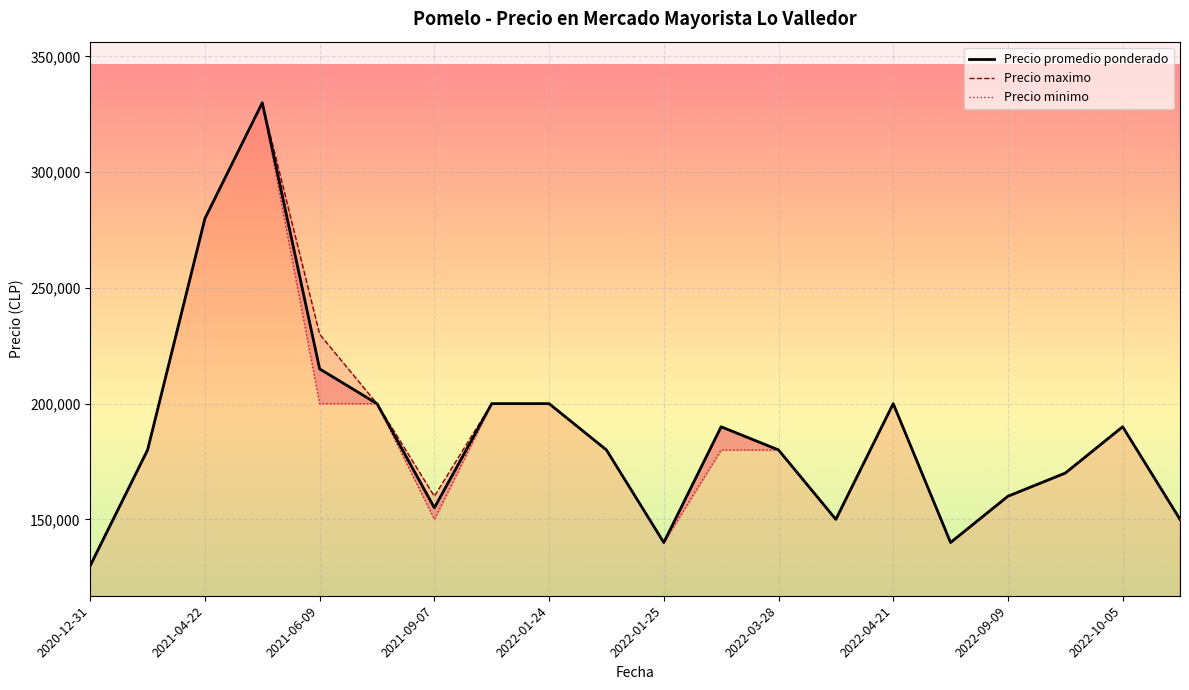

What is the minimum value shown in the chart?

130000